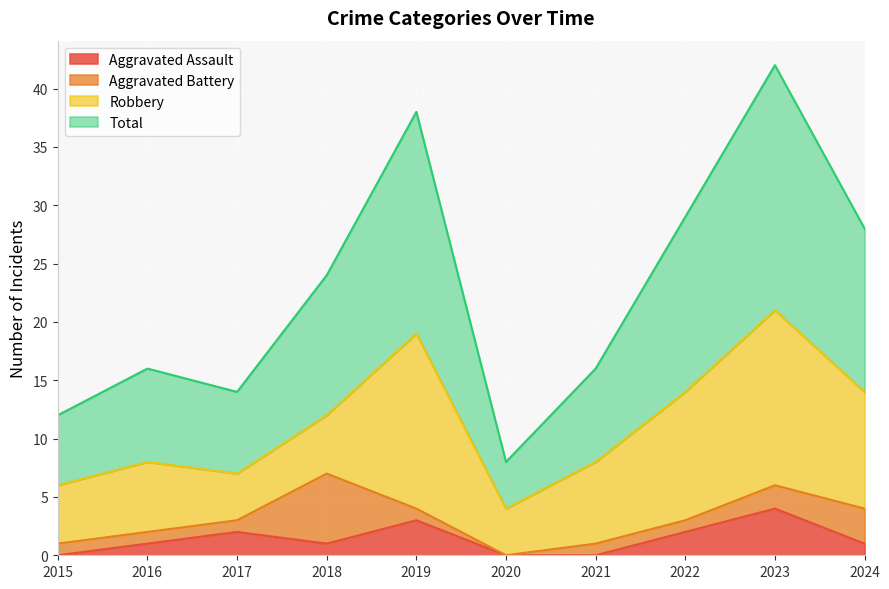

Which series changed the most between 2021 and 2024?

Total